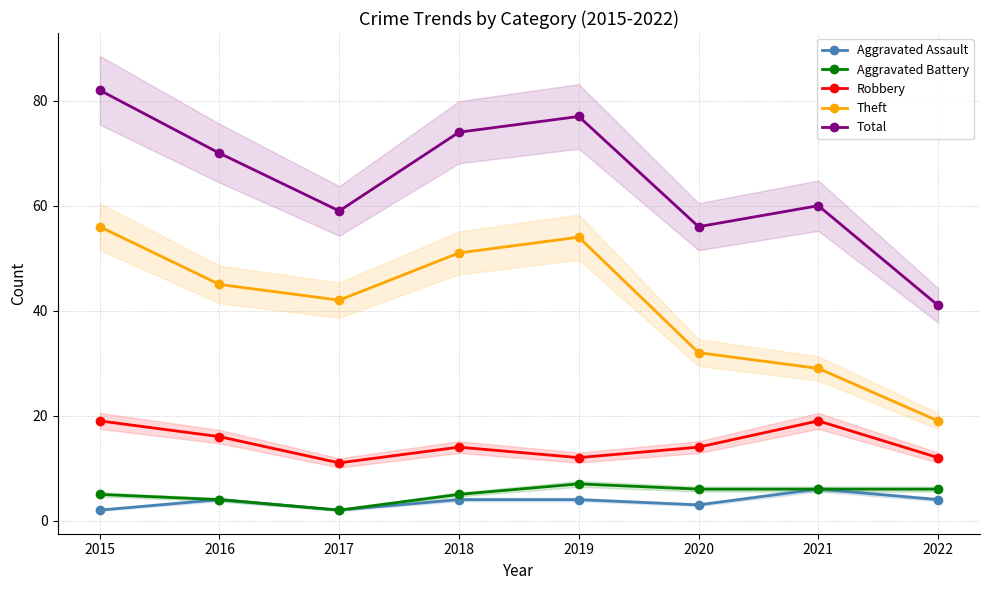

Reading left to right, transcribe all the data shown in this chart.

Aggravated Assault: 2015=2	2016=4	2017=2	2018=4	2019=4	2020=3	2021=6	2022=4
Aggravated Battery: 2015=5	2016=4	2017=2	2018=5	2019=7	2020=6	2021=6	2022=6
Robbery: 2015=19	2016=16	2017=11	2018=14	2019=12	2020=14	2021=19	2022=12
Theft: 2015=56	2016=45	2017=42	2018=51	2019=54	2020=32	2021=29	2022=19
Total: 2015=82	2016=70	2017=59	2018=74	2019=77	2020=56	2021=60	2022=41